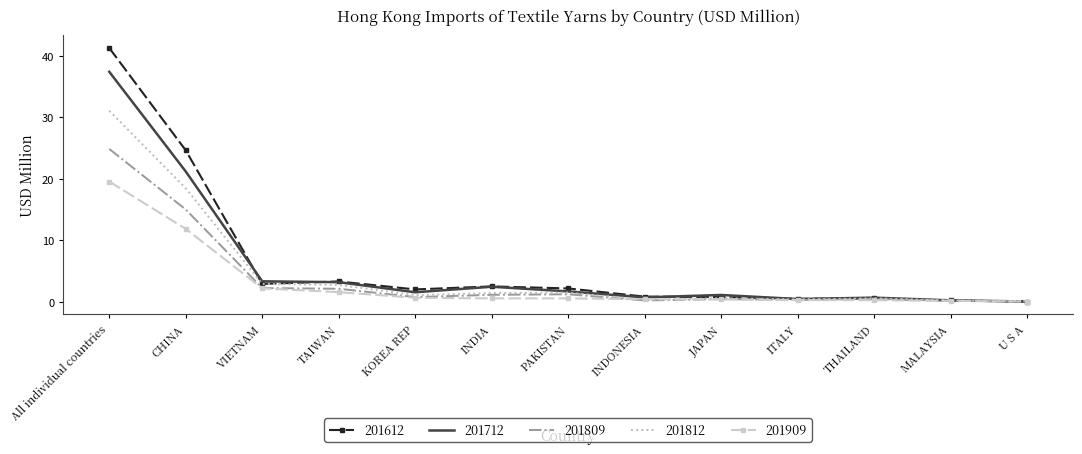

What is the difference between the 201612 values at U S A and MALAYSIA?

0.2